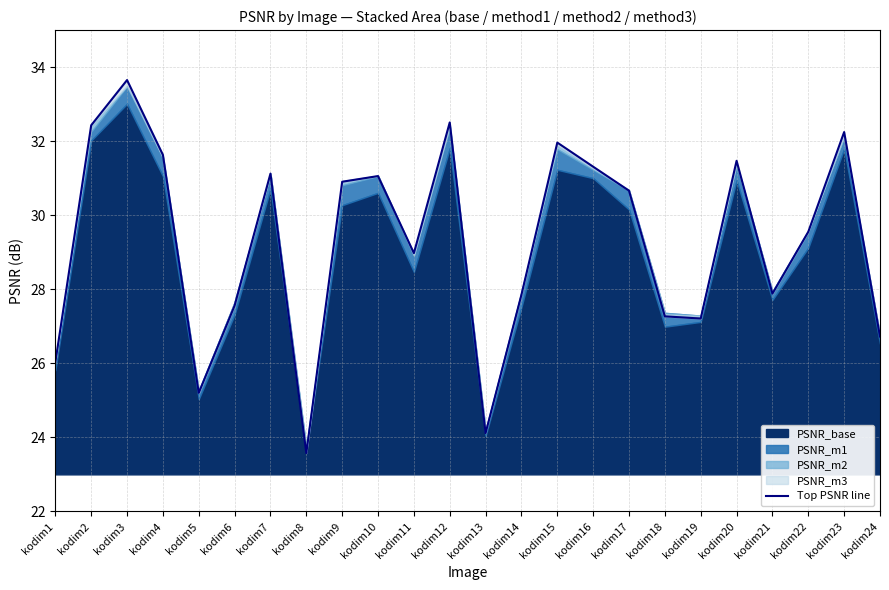

Reading right to left, extract all data points from this chart.

kodim24=26.7	kodim23=32.2	kodim22=29.6	kodim21=27.9	kodim20=31.5	kodim19=27.2	kodim18=27.3	kodim17=30.7	kodim16=31.3	kodim15=32.0	kodim14=27.9	kodim13=24.1	kodim12=32.5	kodim11=29.0	kodim10=31.1	kodim9=30.9	kodim8=23.6	kodim7=31.1	kodim6=27.6	kodim5=25.2	kodim4=31.6	kodim3=33.6	kodim2=32.4	kodim1=26.0